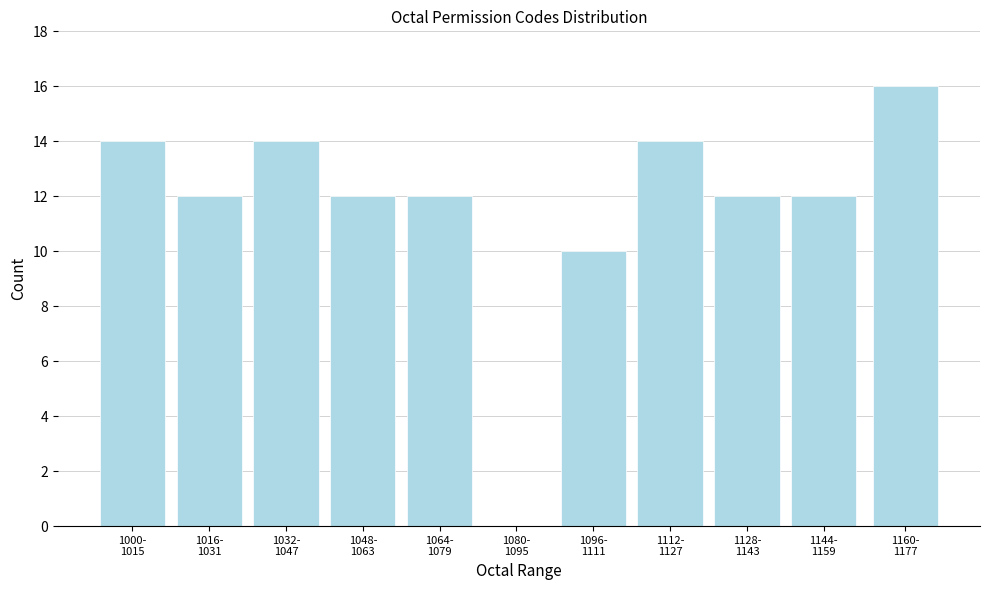

What is the sum of all values?

128